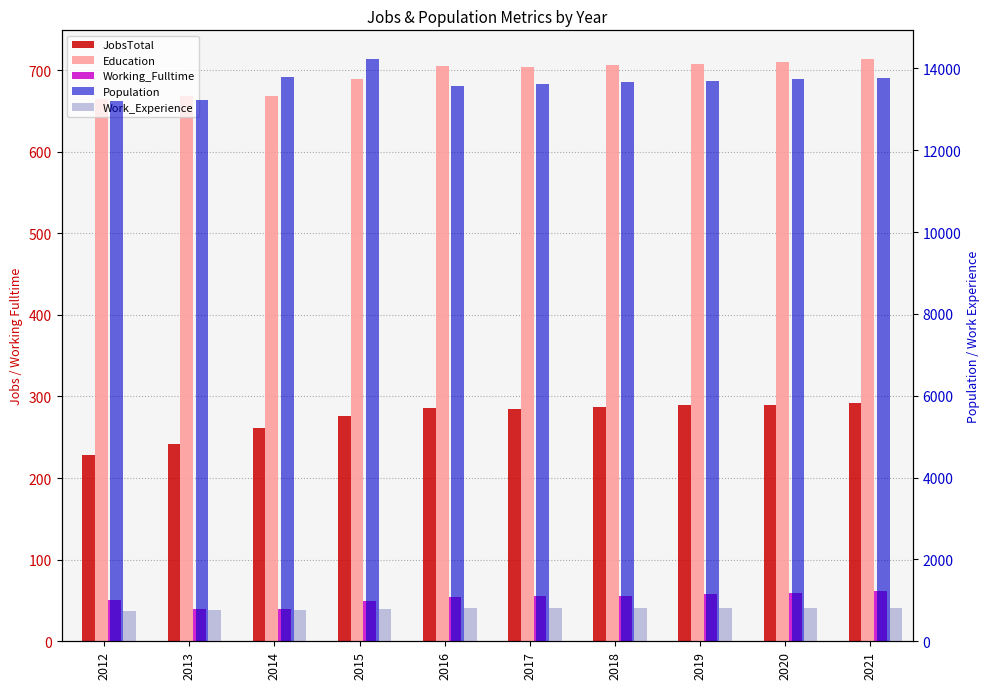

How many bars are there in total?

50